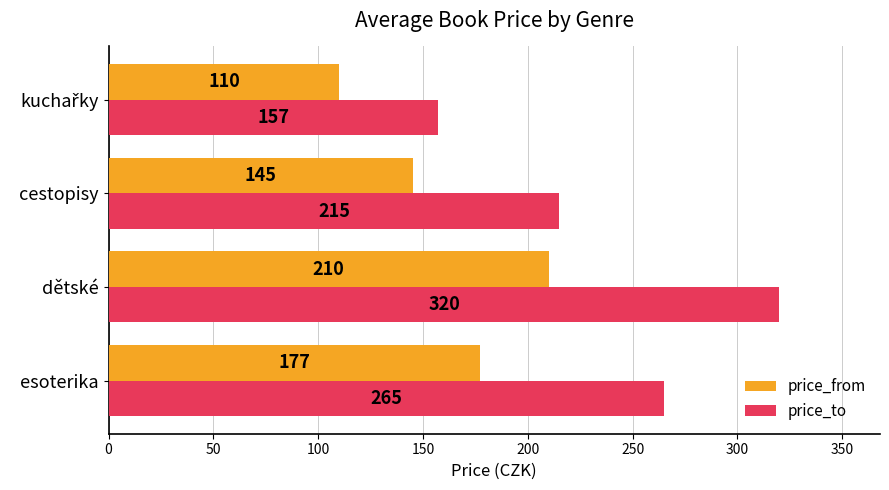

What is the difference between the maximum and minimum values in the price_from series?

100